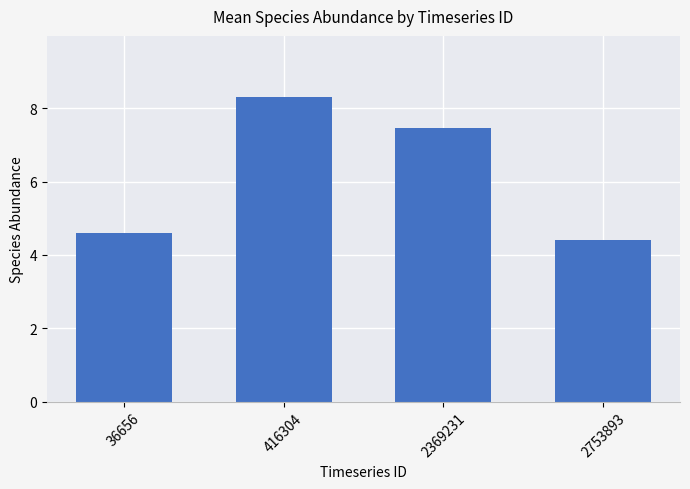

Approximately how many times larger is the value at 416304 compared to 2753893?

1.9